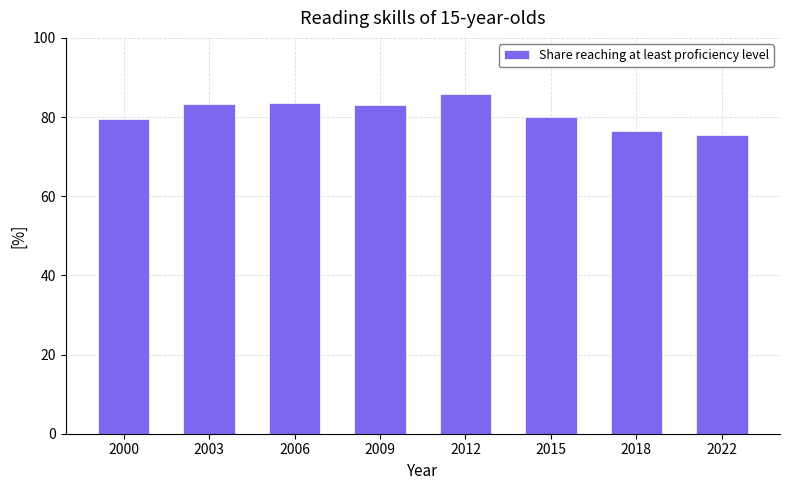

What is the value of the 5th bar from the left?

85.9